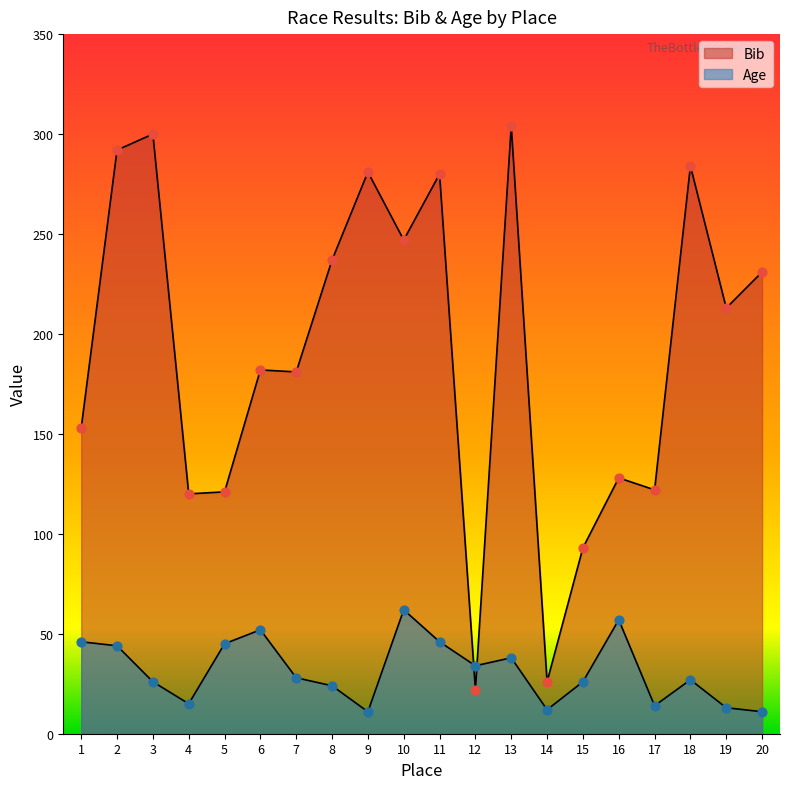

At how many categories does at least one series exceed 279?

6